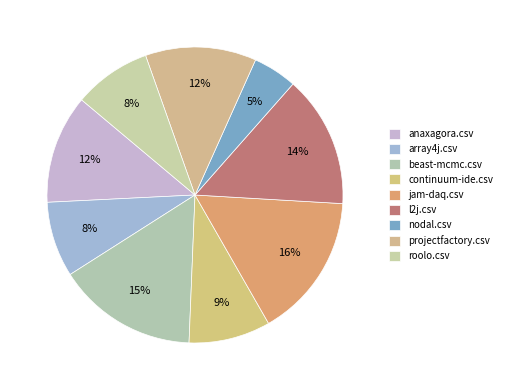

Is roolo.csv the majority of the pie?

No